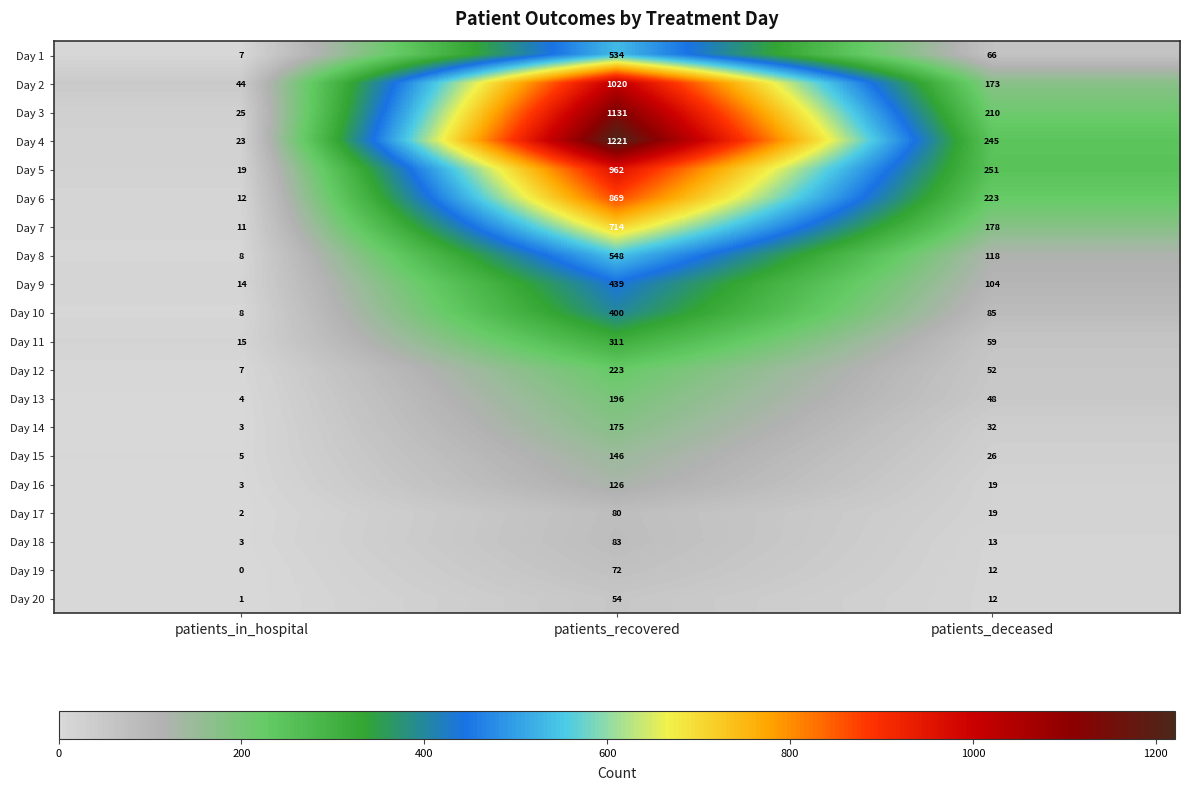

Rank the series by their maximum value, from lowest to highest.

Day 20, Day 19, Day 17, Day 18, Day 16, Day 15, Day 14, Day 13, Day 12, Day 11, Day 10, Day 9, Day 1, Day 8, Day 7, Day 6, Day 5, Day 2, Day 3, Day 4